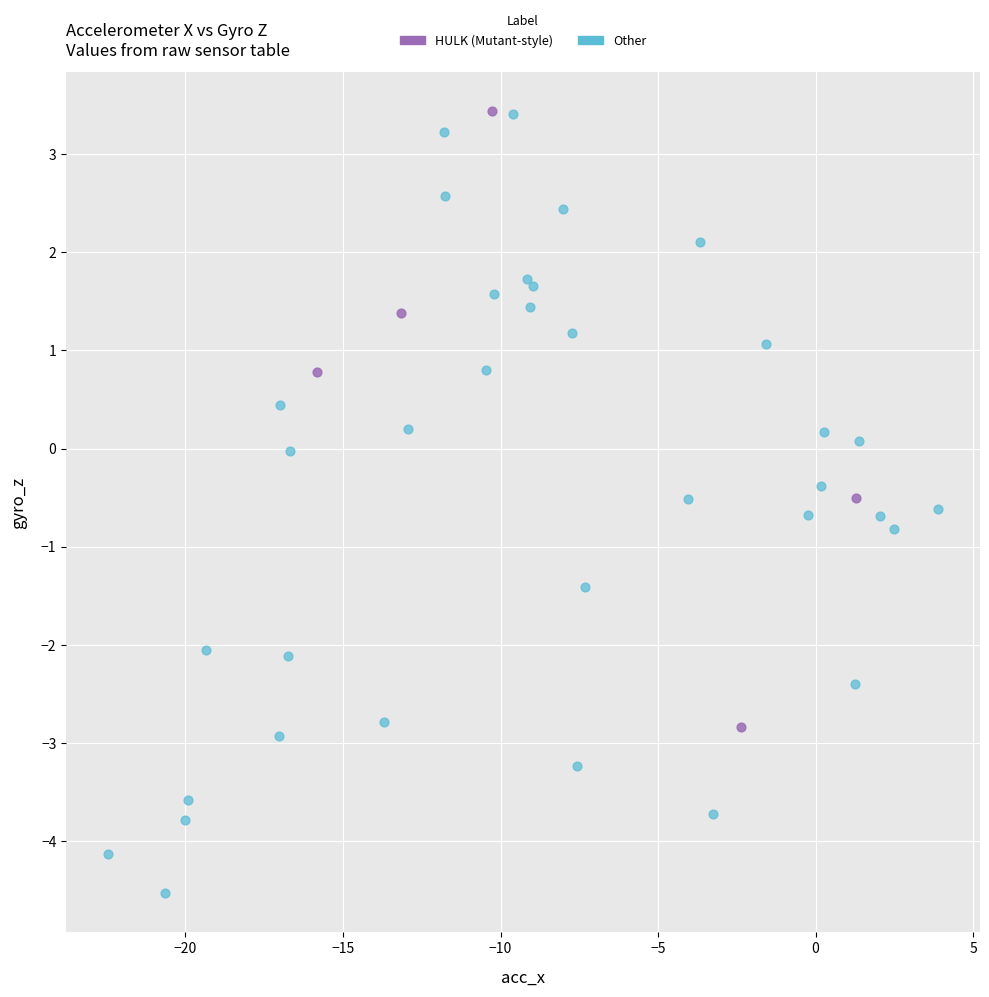

Which series contains the lowest Y value?

Other